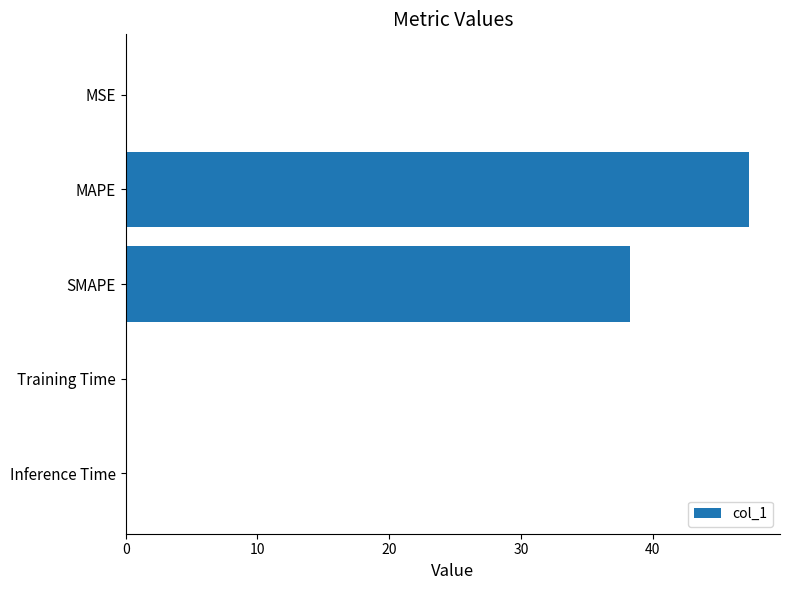

Does the chart contain stacked bars?

No